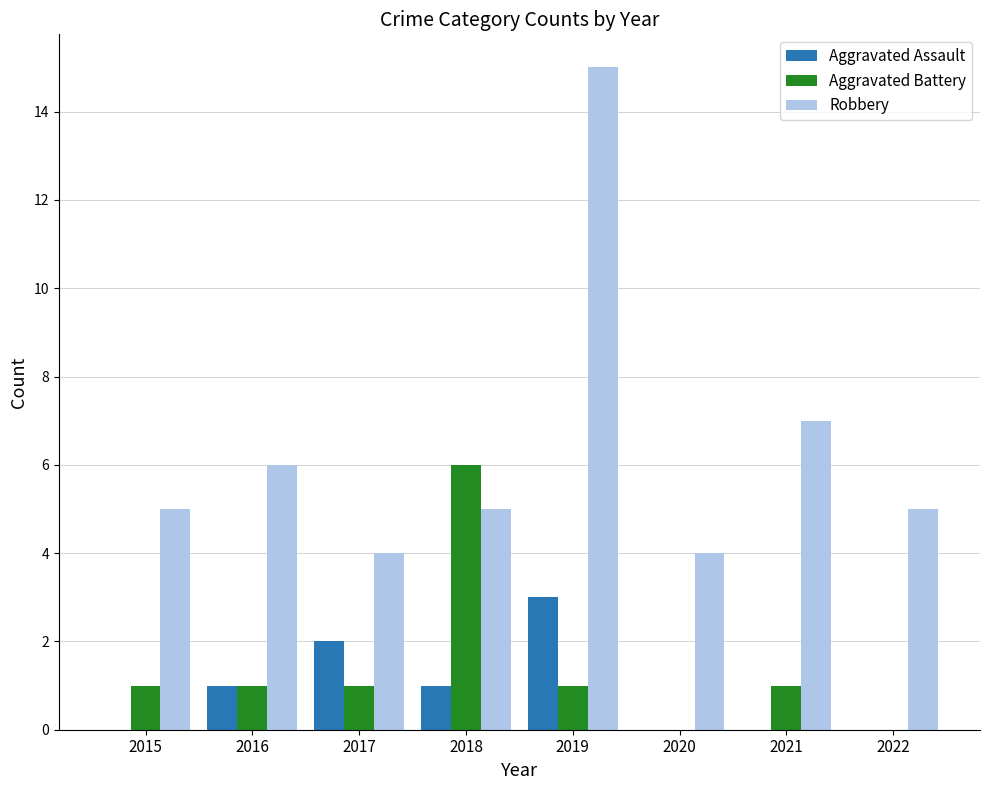

What are all the series names shown in the legend?

Aggravated Assault, Aggravated Battery, Robbery